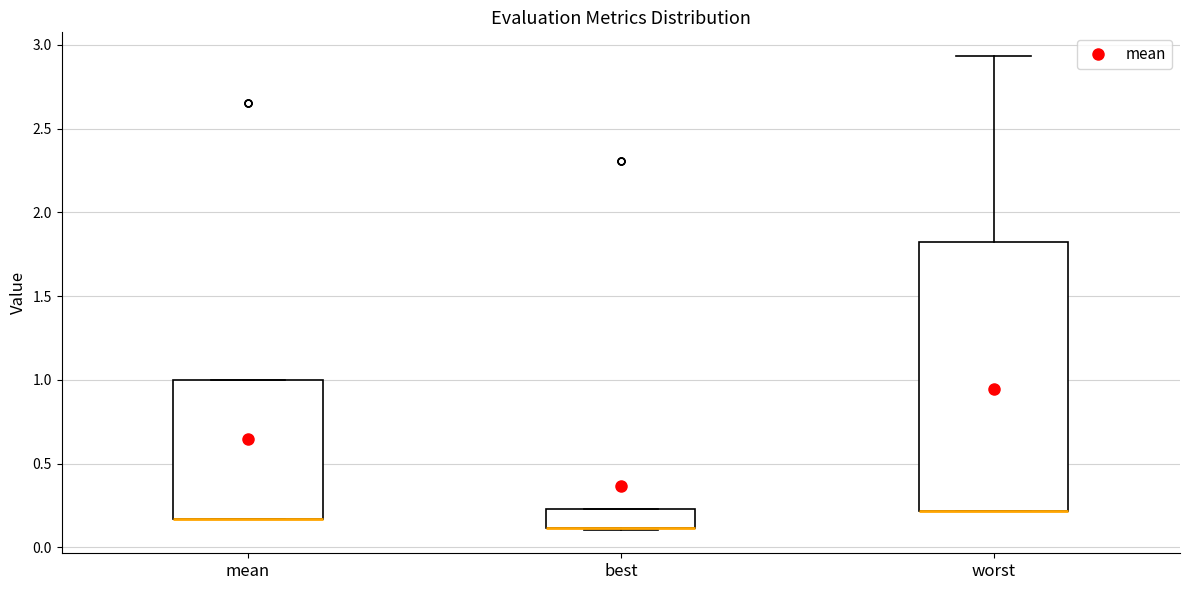

Where is the upper edge of the box for worst on the y-axis? The values are not printed on the chart, so give them approximately, as read against the axis.

1.80